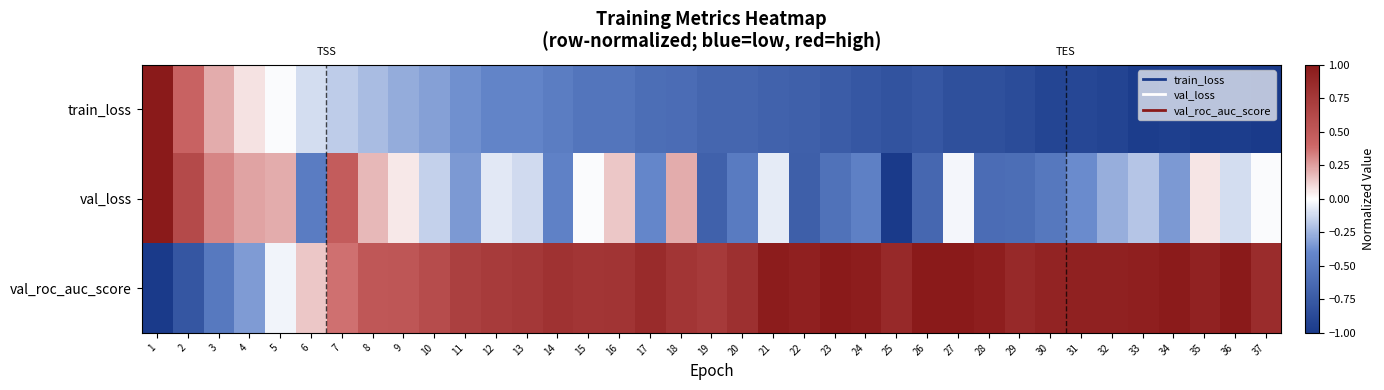

At how many categories does at least one series exceed 0?

37